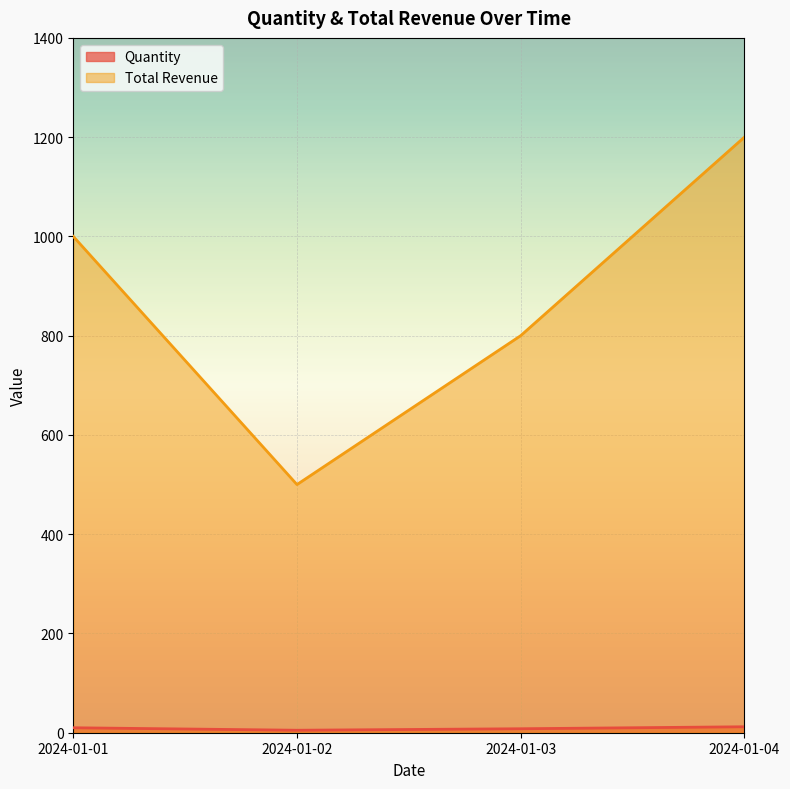

Is it true that Quantity equals 5 at 2024-01-02?

True